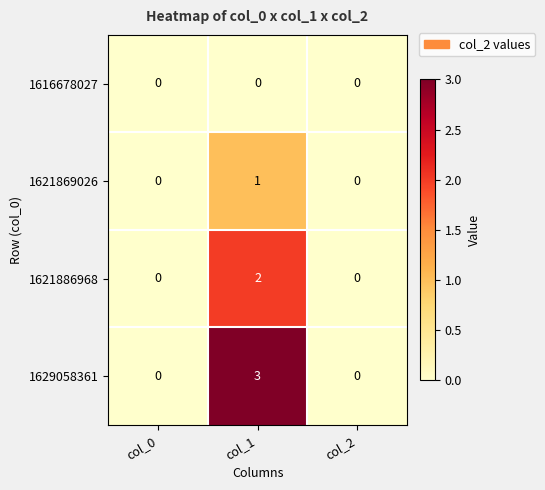

Reading right to left, what are all the values shown in this chart?

1616678027: col_2=0	col_1=0	col_0=0
1621869026: col_2=0	col_1=1	col_0=0
1621886968: col_2=0	col_1=2	col_0=0
1629058361: col_2=0	col_1=3	col_0=0